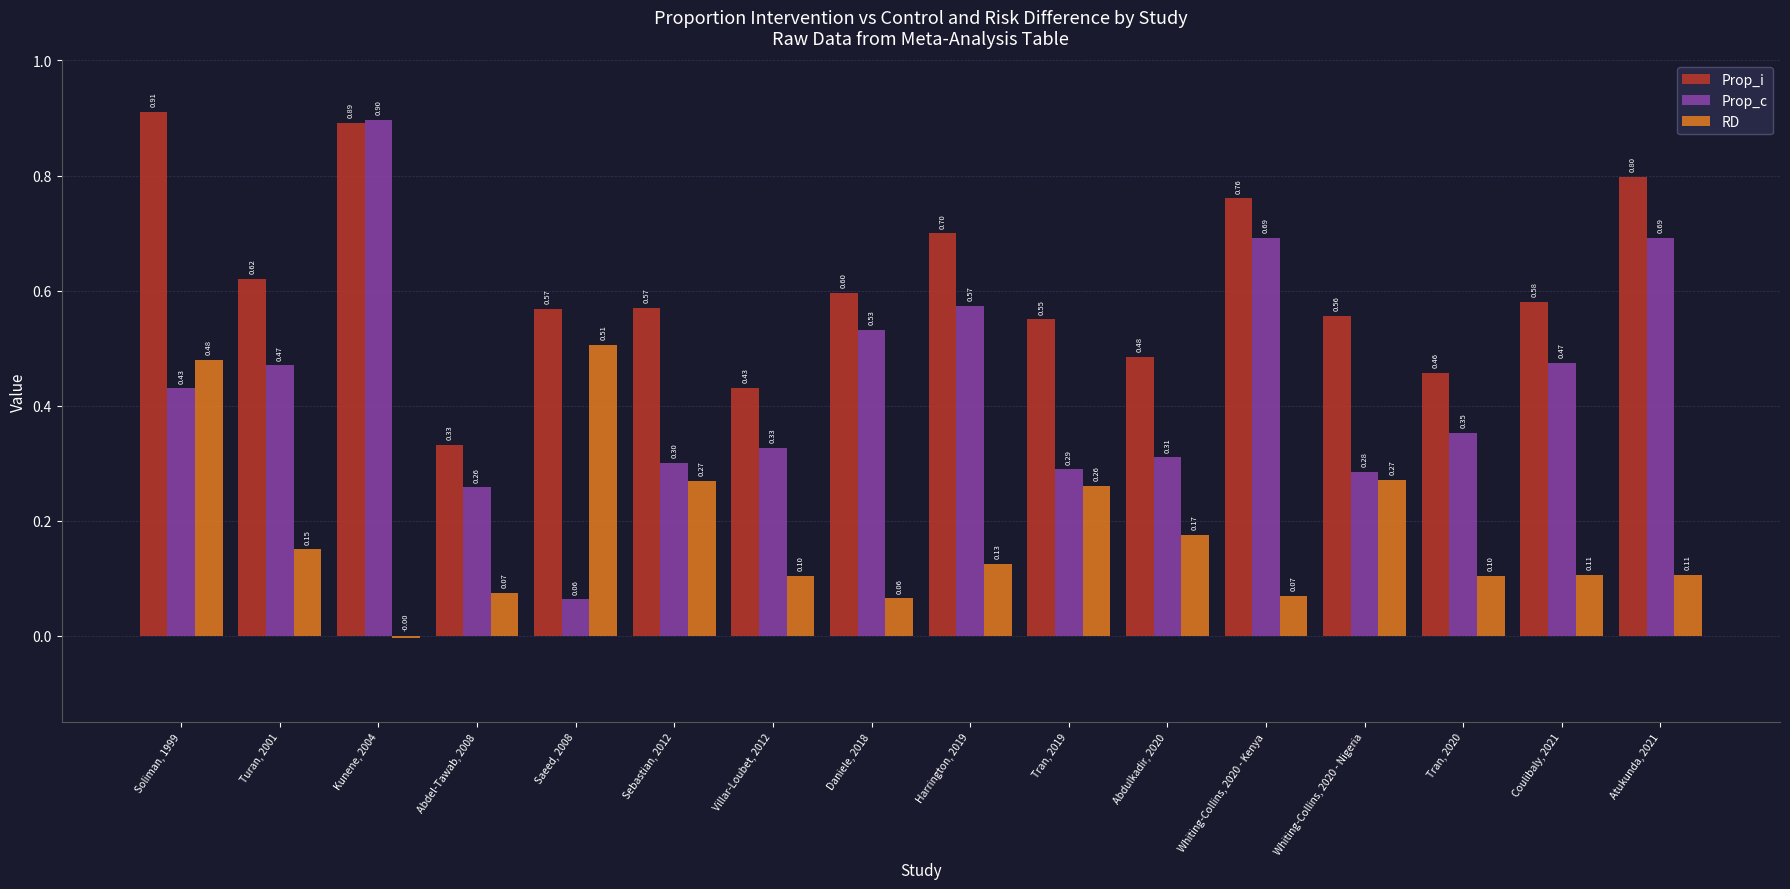

Rank the series by their maximum value, from lowest to highest.

RD, Prop_c, Prop_i